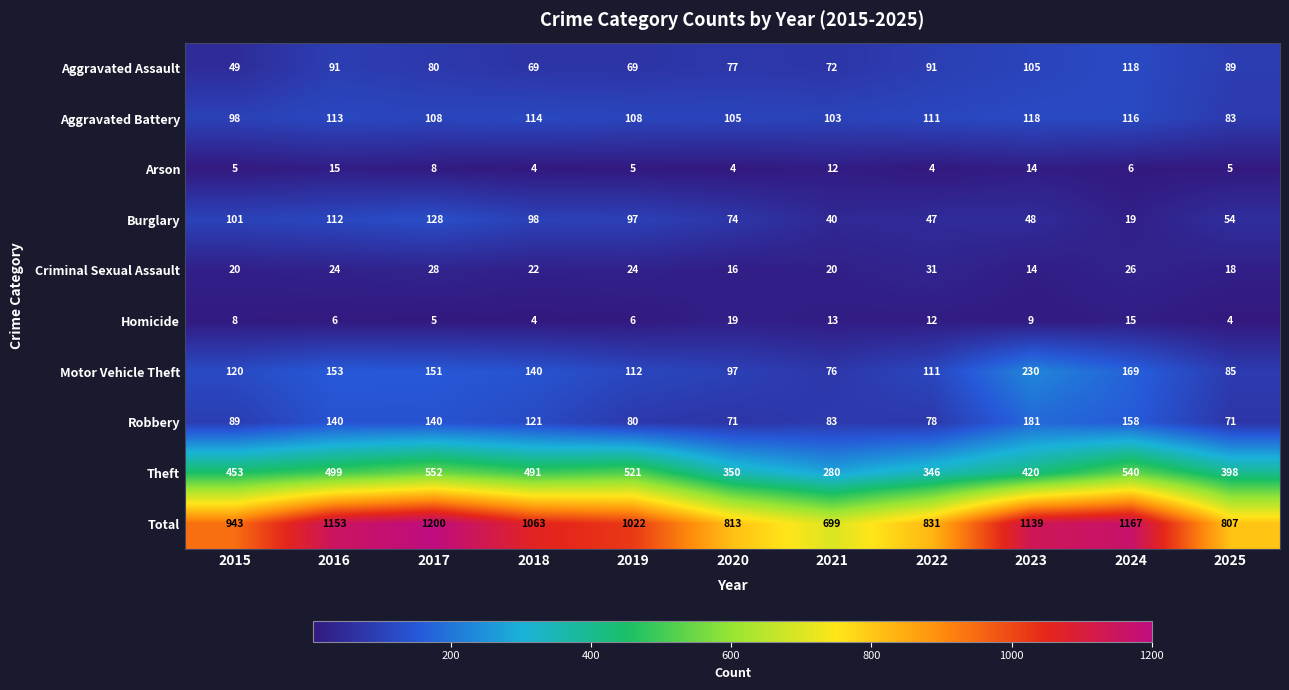

What is the sum of all Arson values?

82